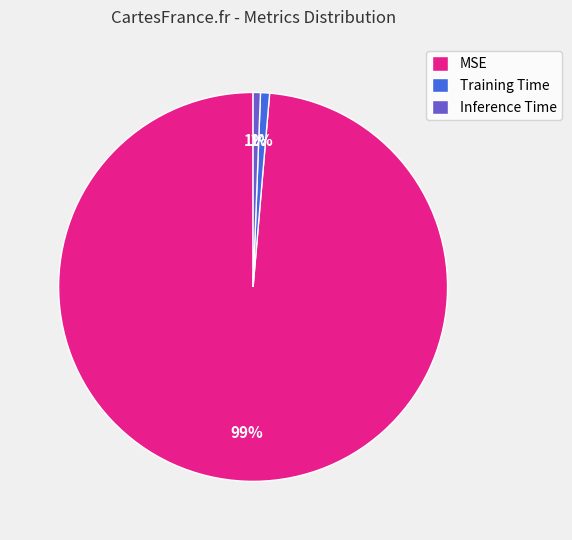

Which slice is the largest?

MSE